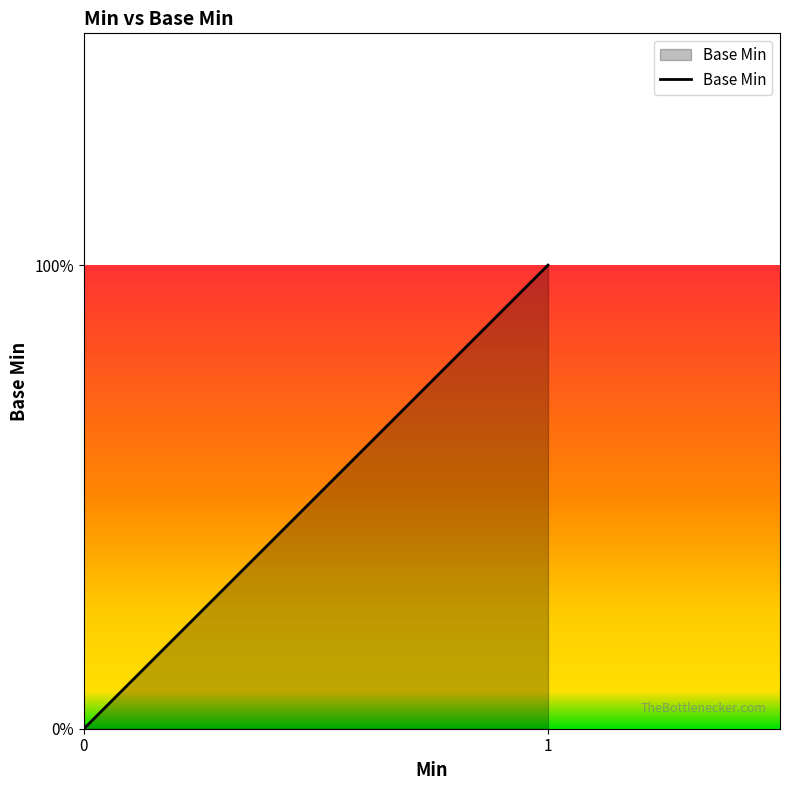

The chart shows a value of -1 at Extension.id. True or false?

False